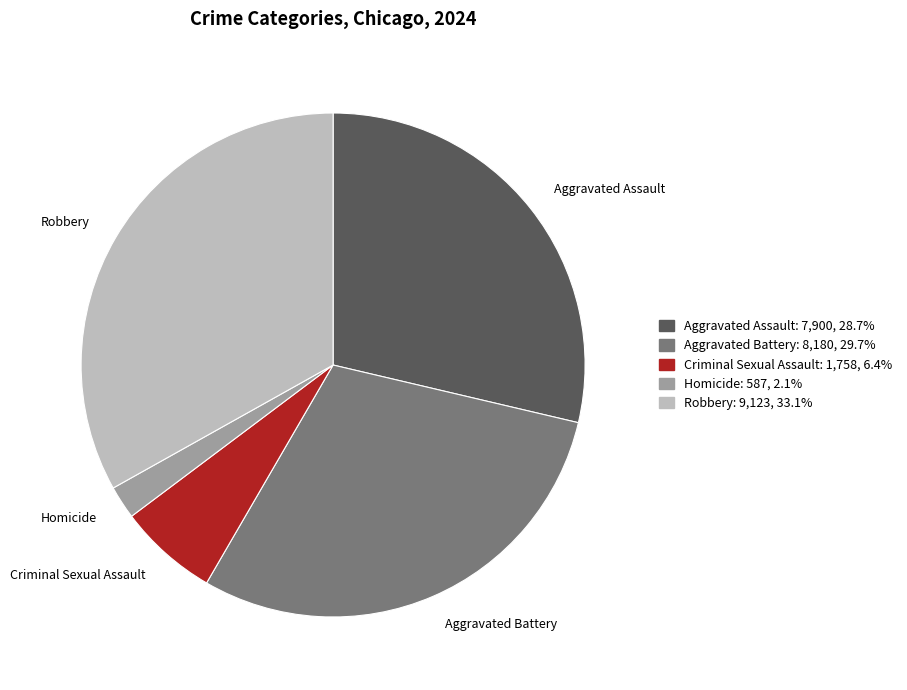

Count the number of slices in the pie.

5